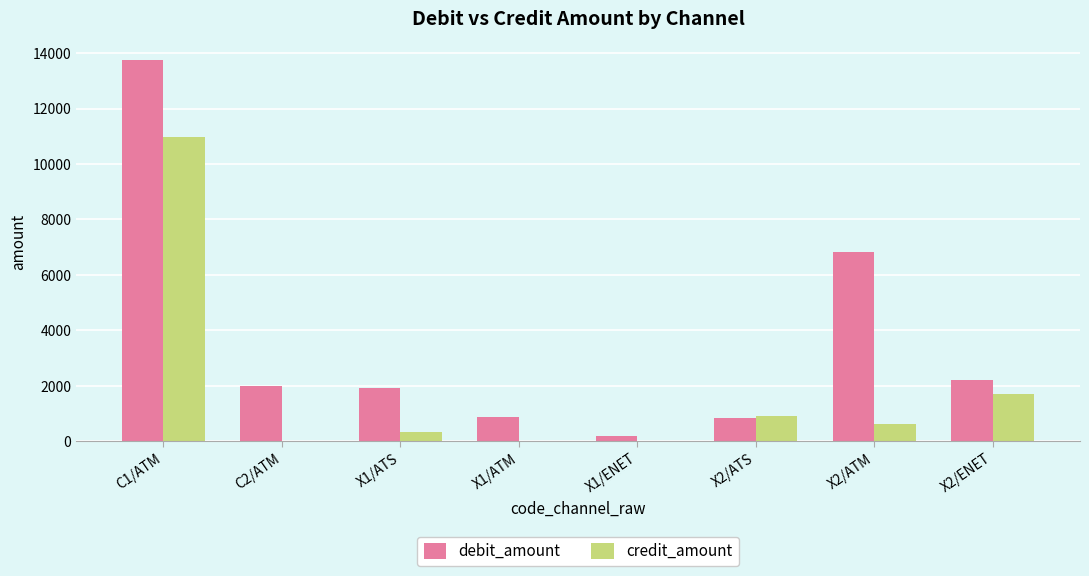

Which series has the largest total across all categories?

debit_amount